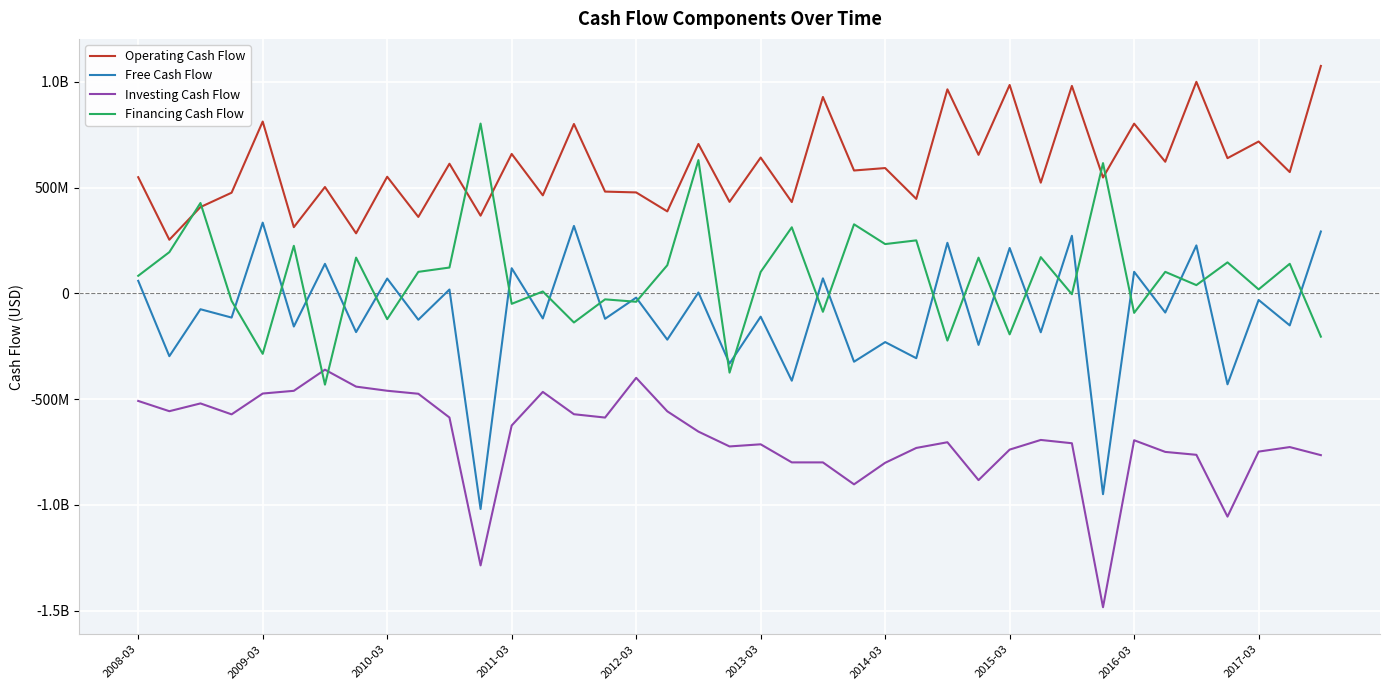

Which series has the largest total across all categories?

Operating Cash Flow